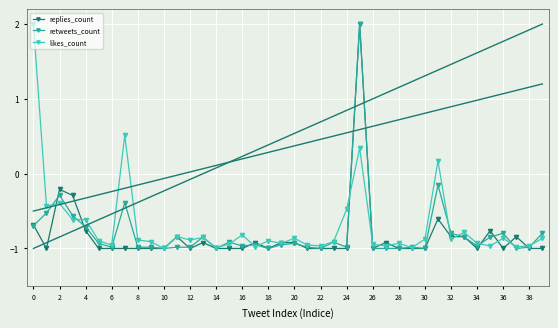

What is the highest value of the likes_count series?

2.0